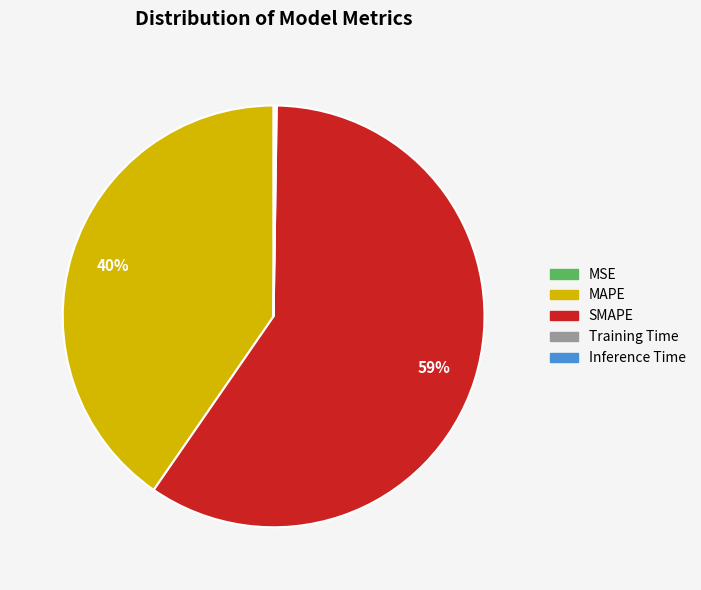

Which category has the biggest portion of the pie?

SMAPE